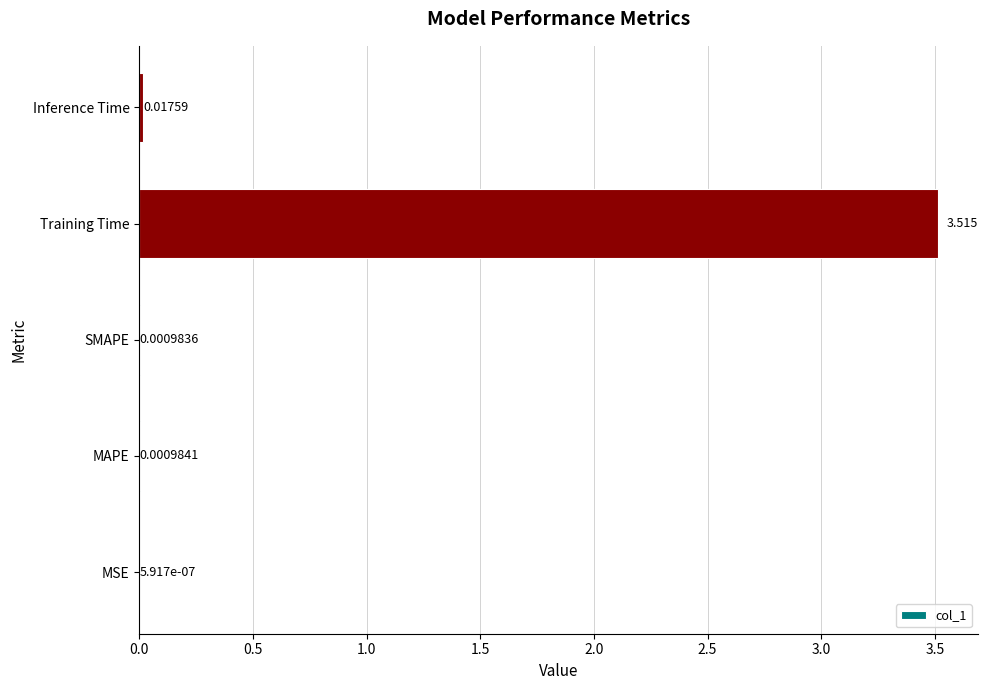

At which label is the value closest to 1?

Inference Time